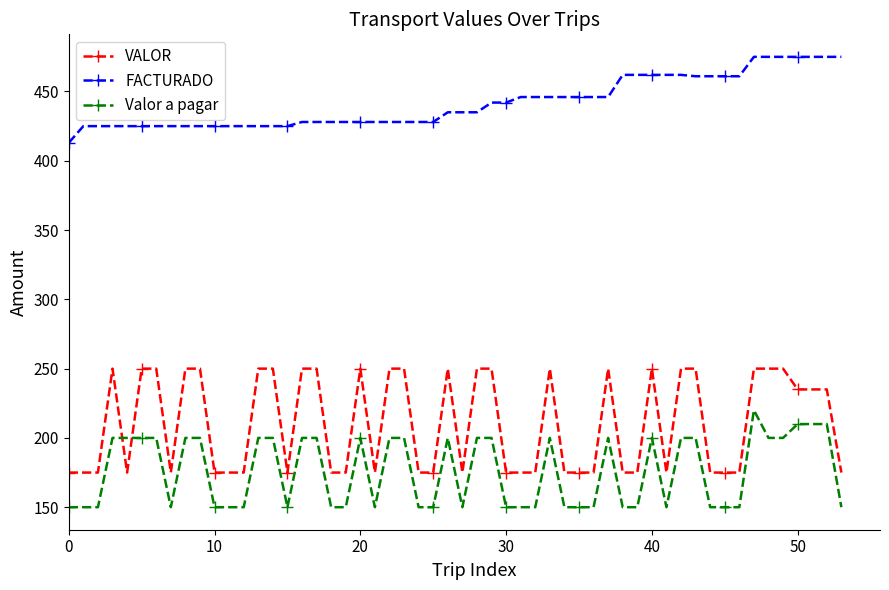

What is the value of the FACTURADO point at the 5th from the left?

425